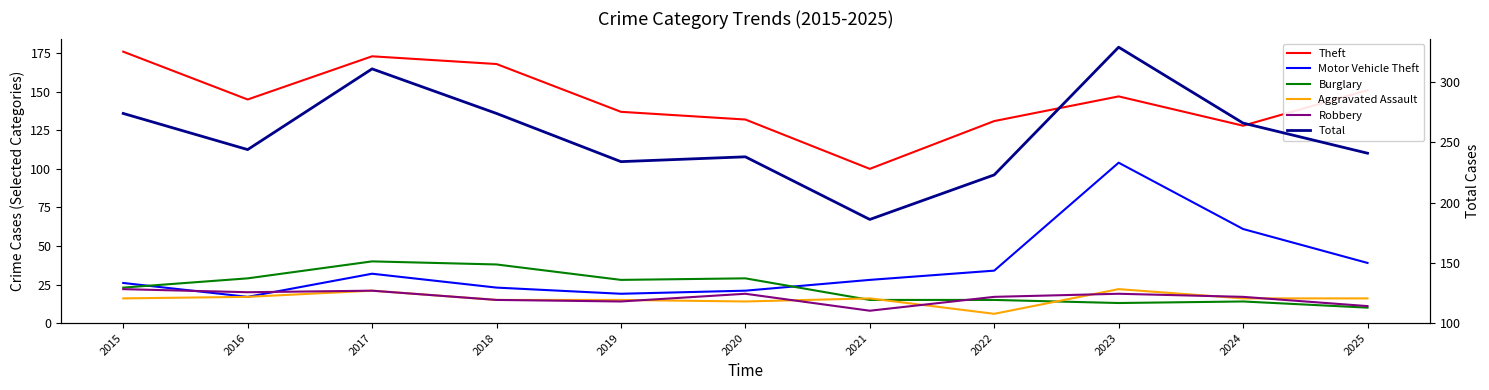

What is the minimum value shown in the chart?

6